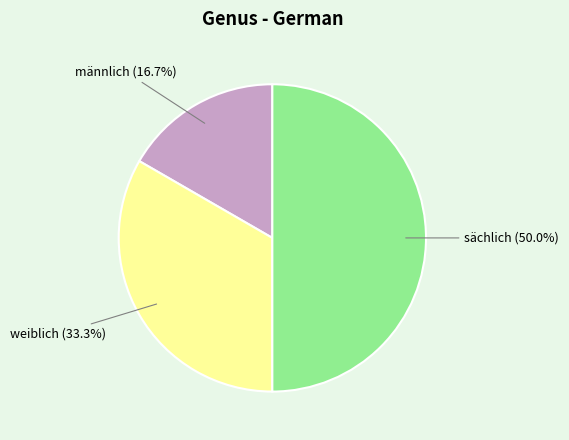

Does männlich represent more than half of the total?

No